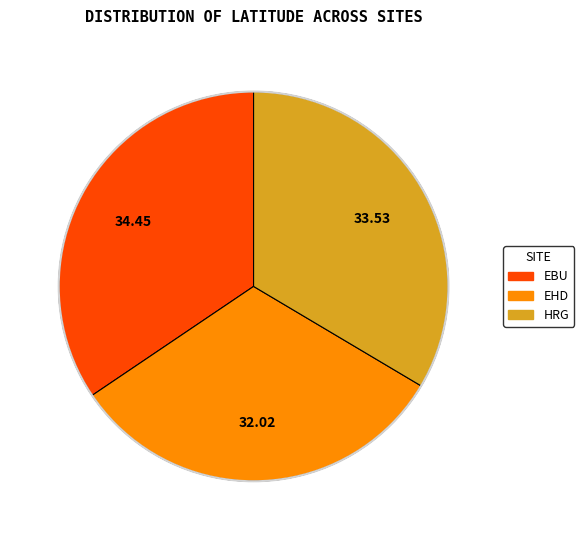

Combined, do EHD and HRG account for over 50%?

Yes